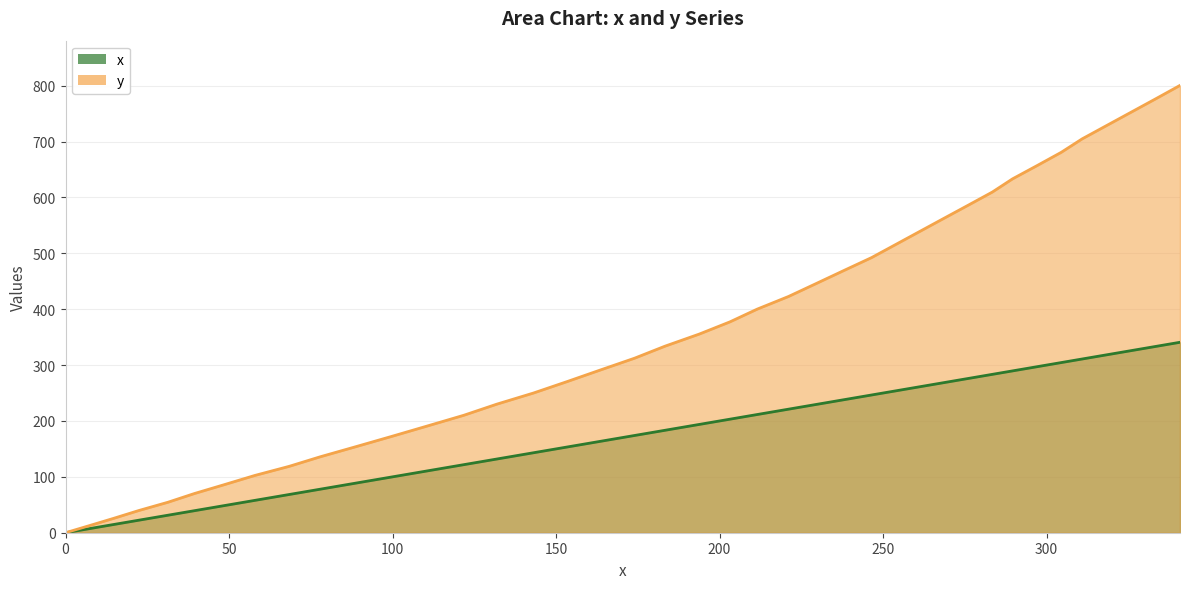

What is the sum of the x values at 183.3 and 48.6?

231.9